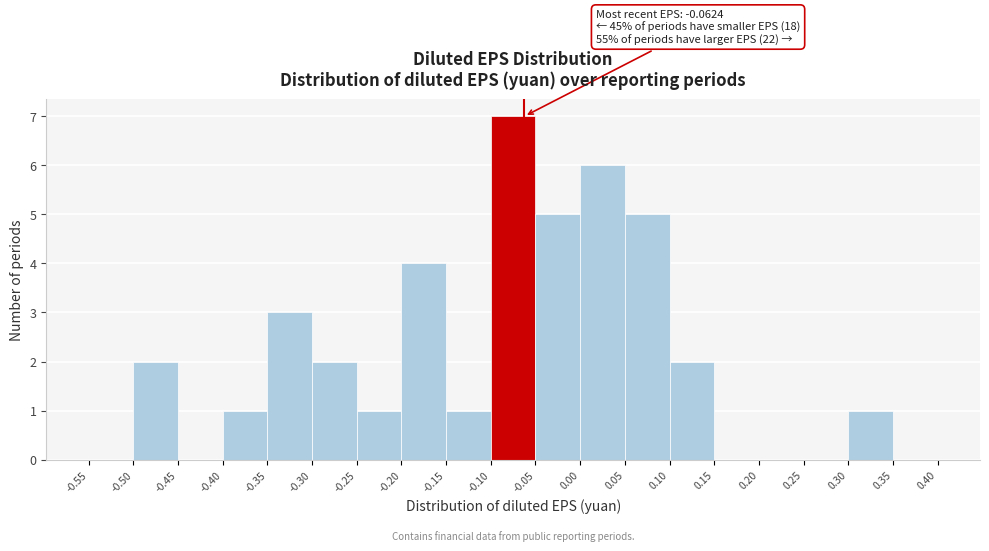

Which range on the x-axis has the tallest bar?

-0.10 to -0.05